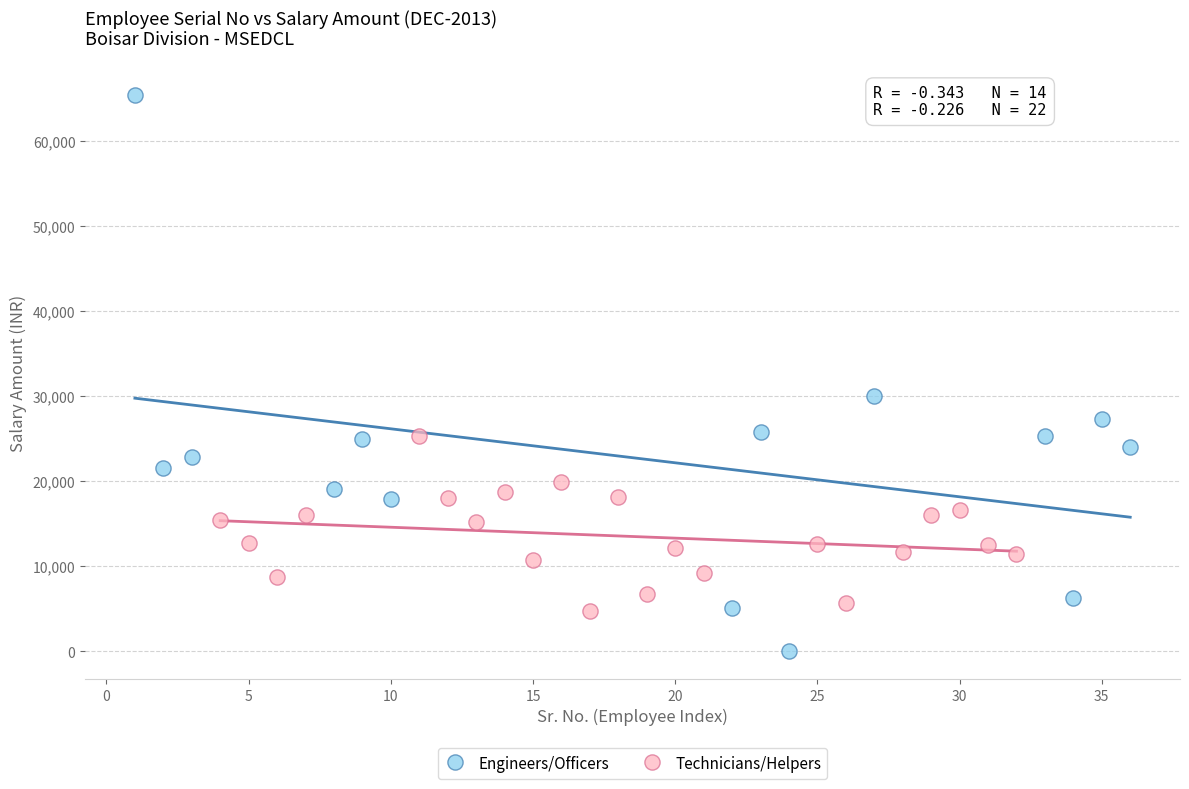

Which series contains the highest Y value?

Engineers/Officers